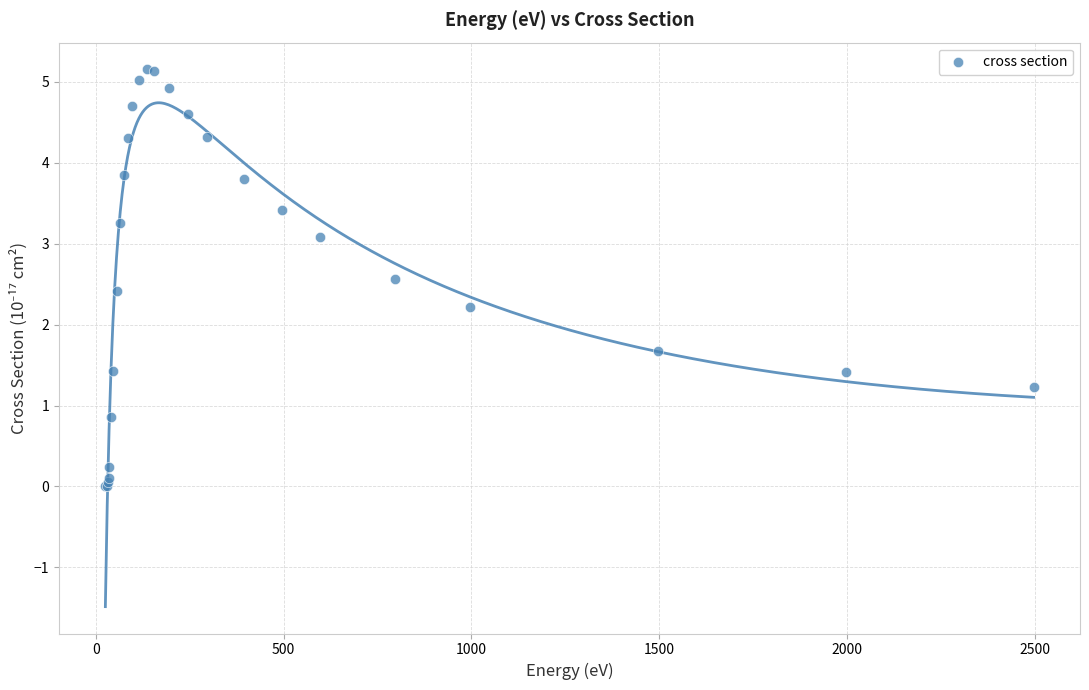

What Y value in the scatter plot is closest to 2?

2.2